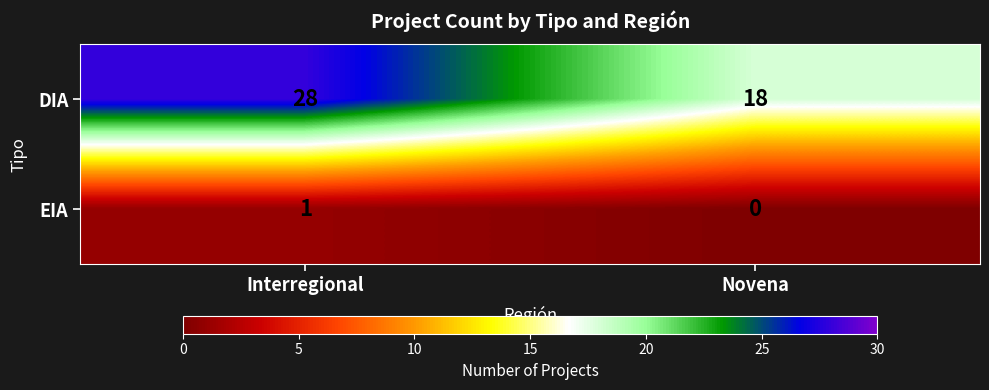

Where is EIA nearest to the value 0?

Novena